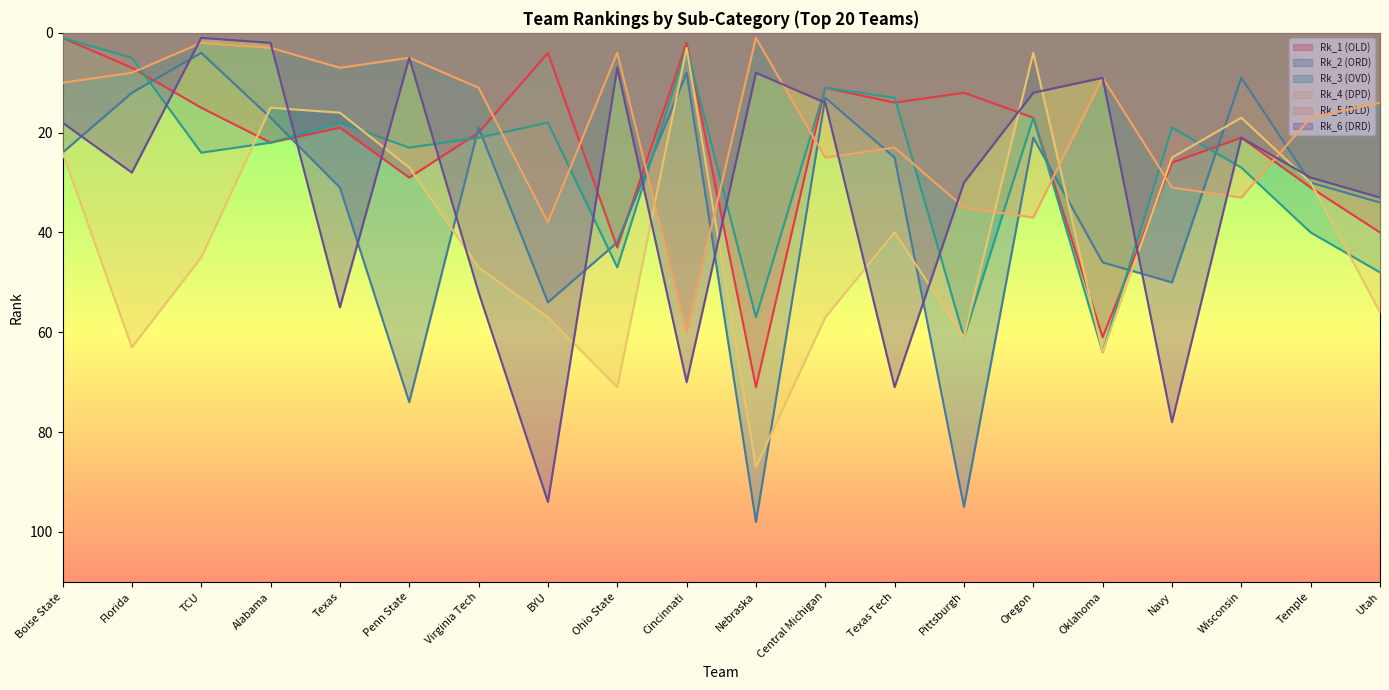

List the labels in order of Rk_5 (DLD) value, largest first.

Cincinnati, BYU, Oregon, Pittsburgh, Wisconsin, Navy, Central Michigan, Texas Tech, Temple, Utah, Virginia Tech, Boise State, Oklahoma, Florida, Texas, Penn State, Ohio State, Alabama, TCU, Nebraska